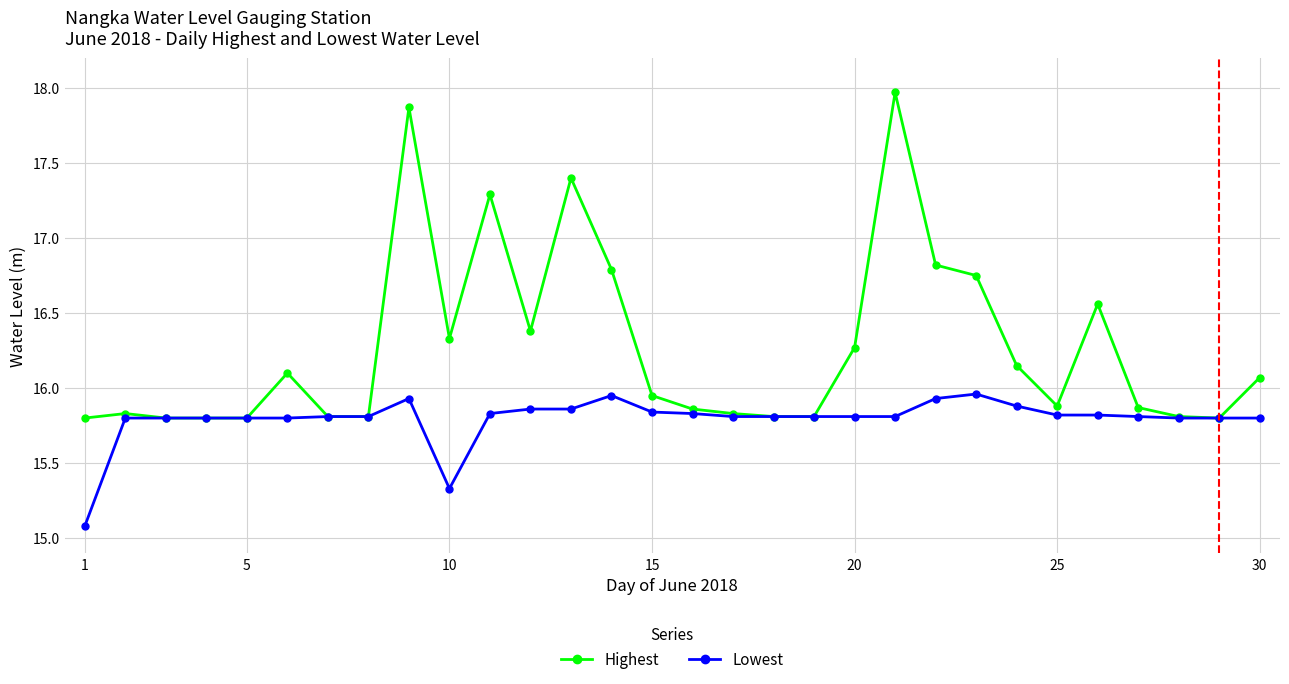

What is the greatest value displayed?

18.0